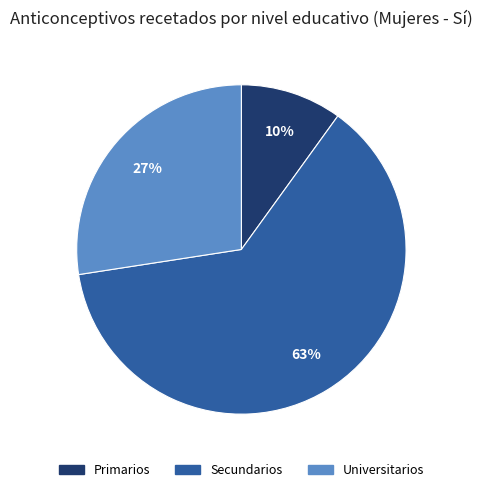

To the nearest percent, what is the average slice percentage?

33%